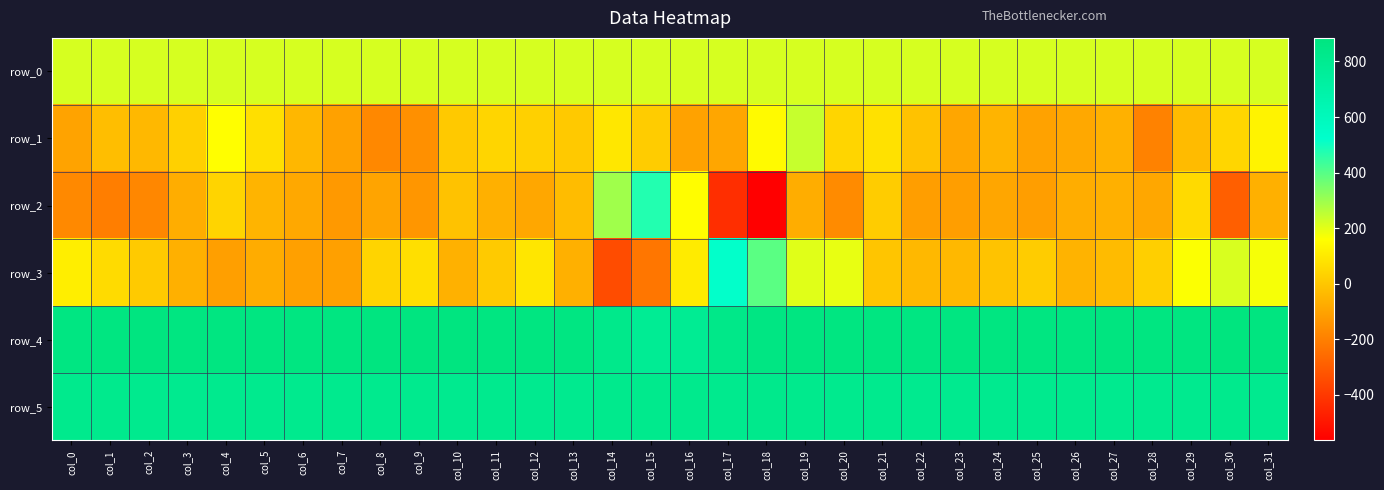

At how many categories does at least one series exceed 35?

32